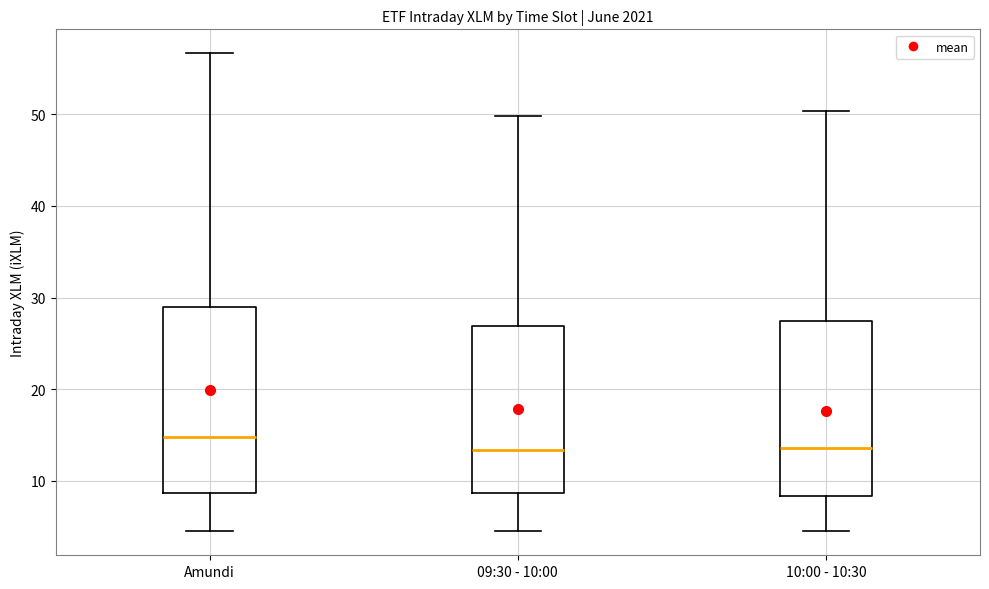

Where is the lower edge of the box for 10:00 - 10:30 on the y-axis? The values are not printed on the chart, so give them approximately, as read against the axis.

8